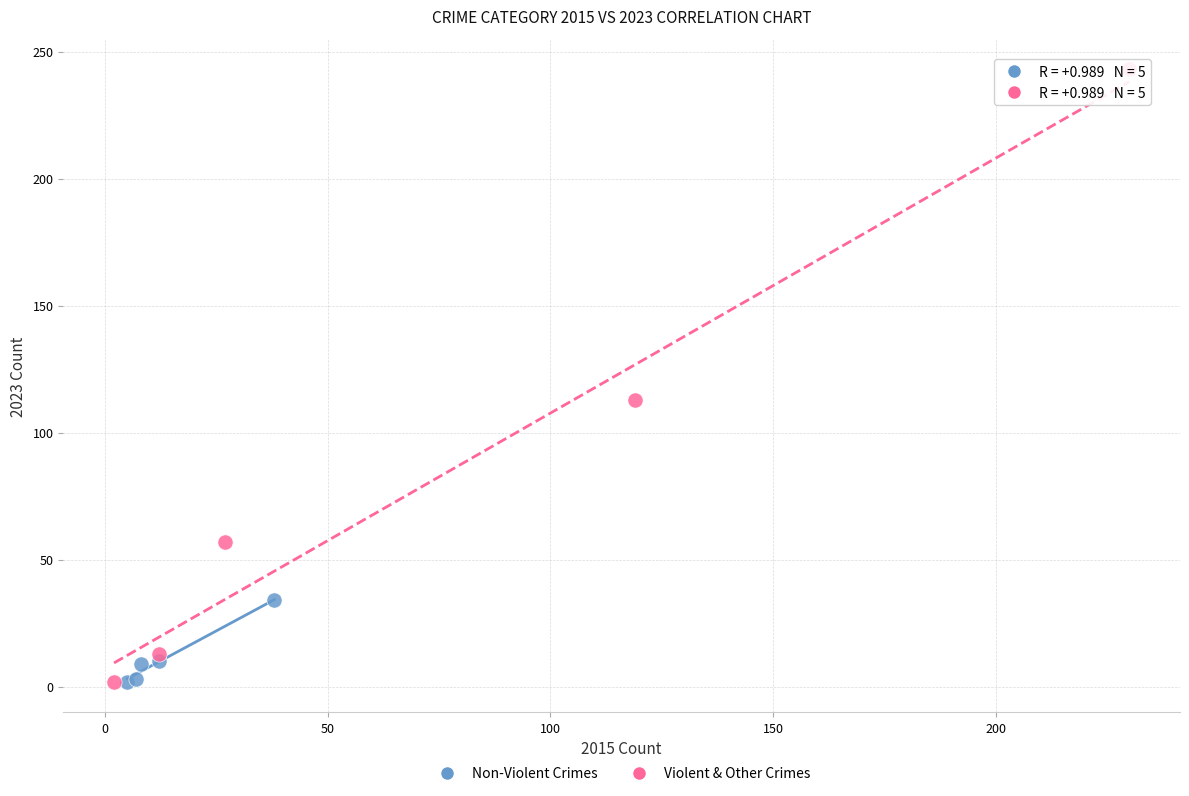

Which series reaches the maximum Y coordinate?

Violent & Other Crimes